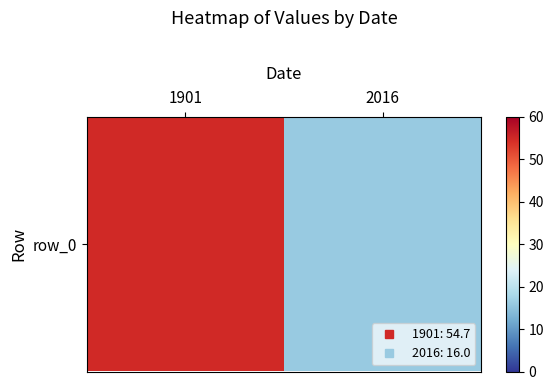

What is the sum of all values?

70.7